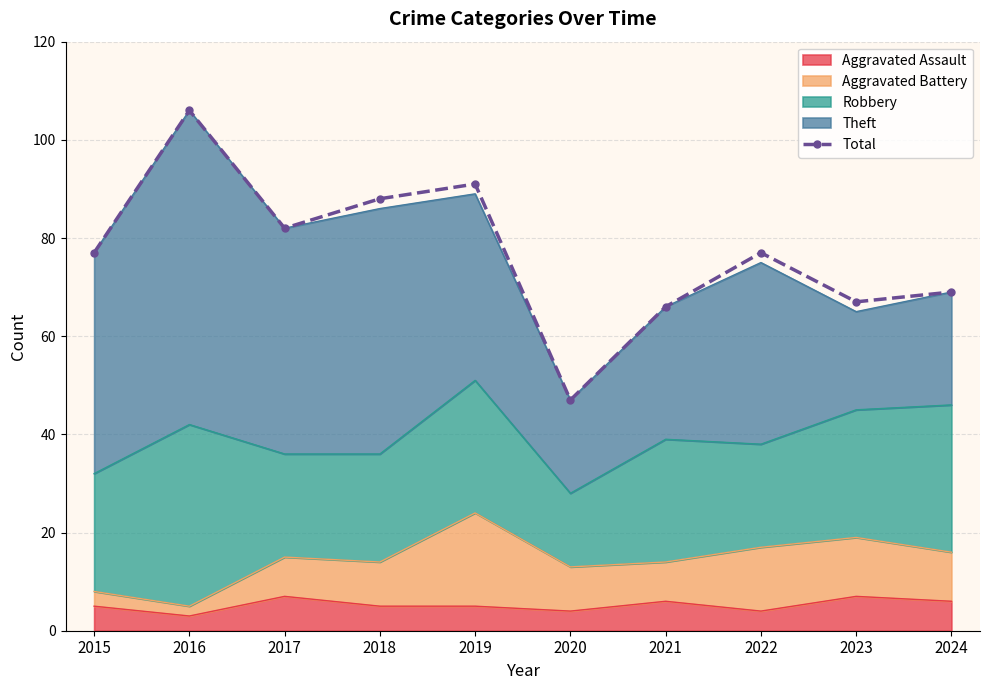

Where is the first local minimum?

2017